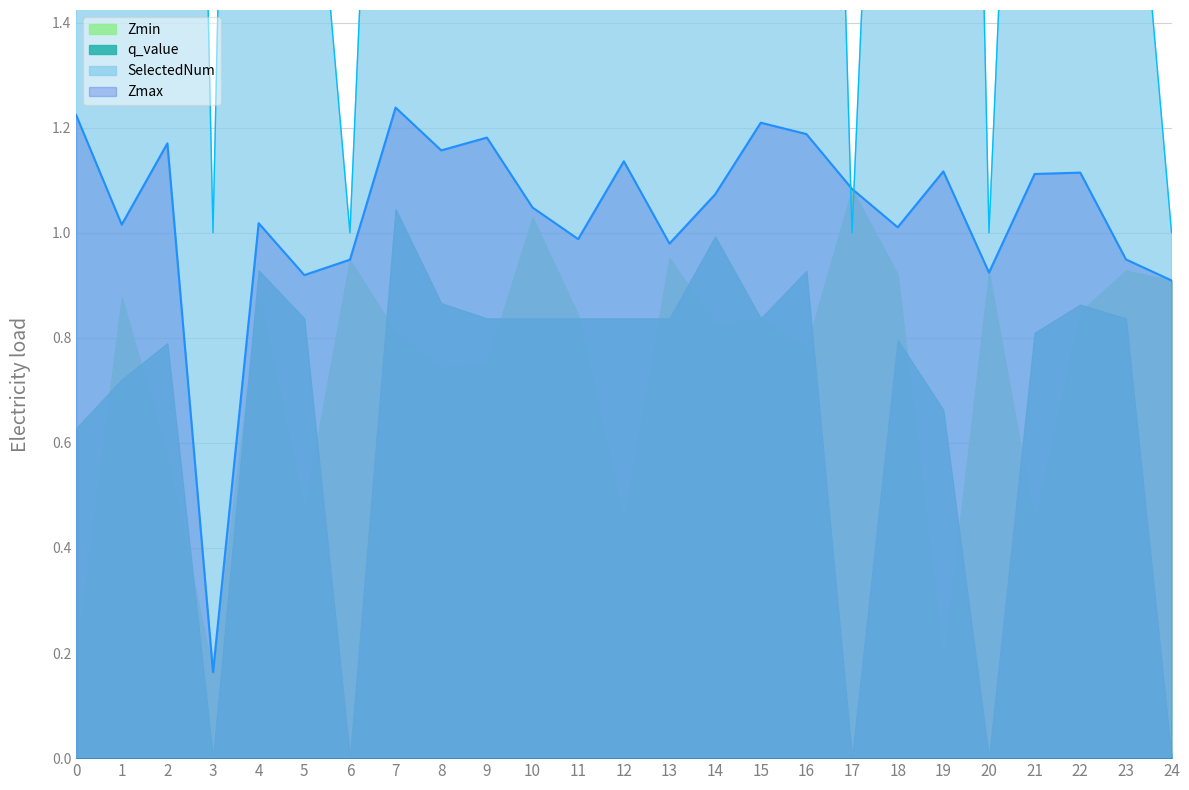

At which label is Zmax closest to 0?

3